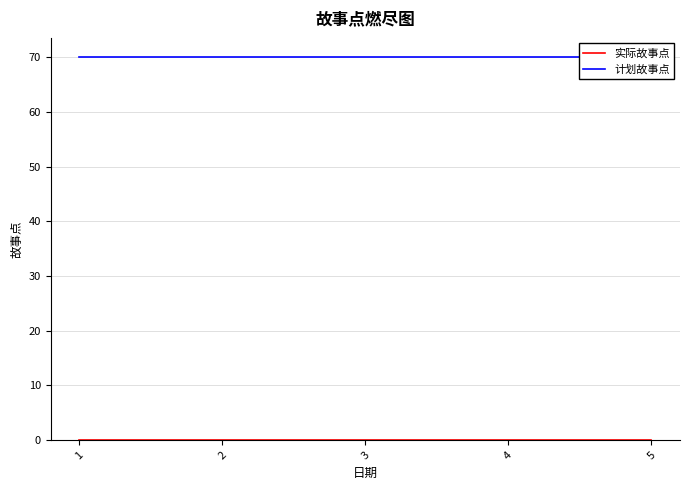

At which label is 计划故事点 closest to 70?

1